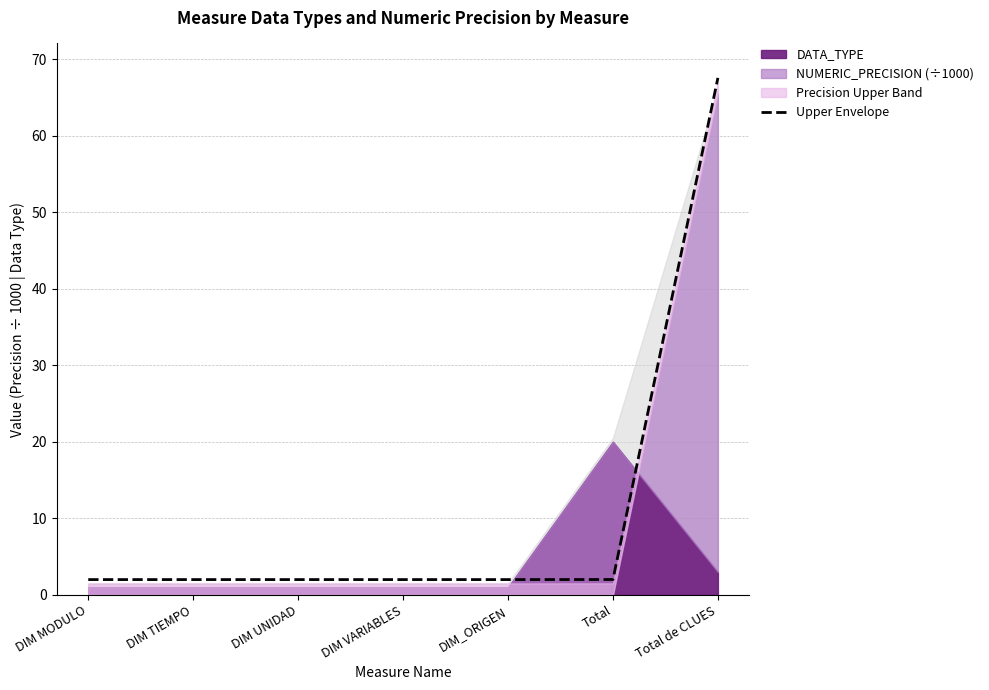

What is the maximum value for Upper Envelope?

67.5